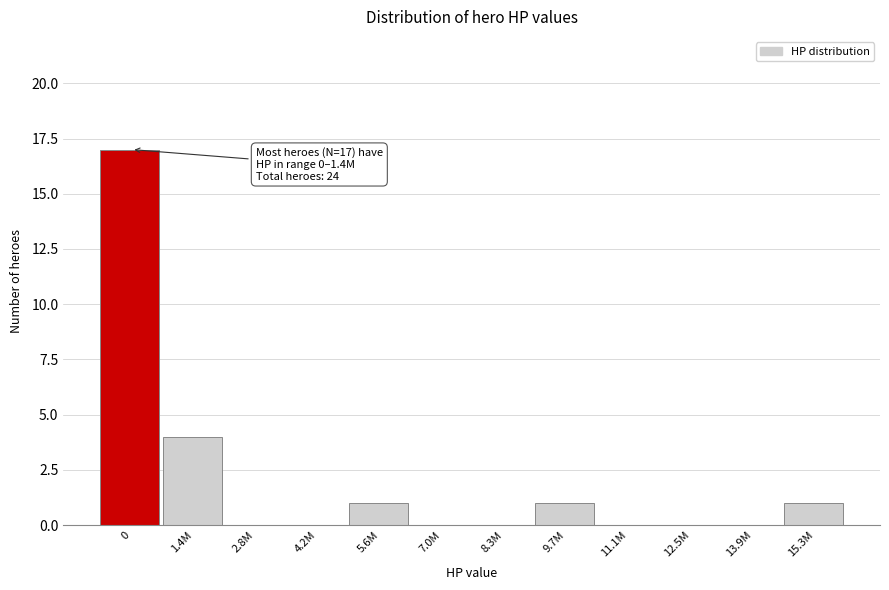

Reading right to left, extract all data points from this chart.

15.3M=1	13.9M=0	12.5M=0	11.1M=0	9.7M=1	8.3M=0	7.0M=0	5.6M=1	4.2M=0	2.8M=0	1.4M=4	0=17